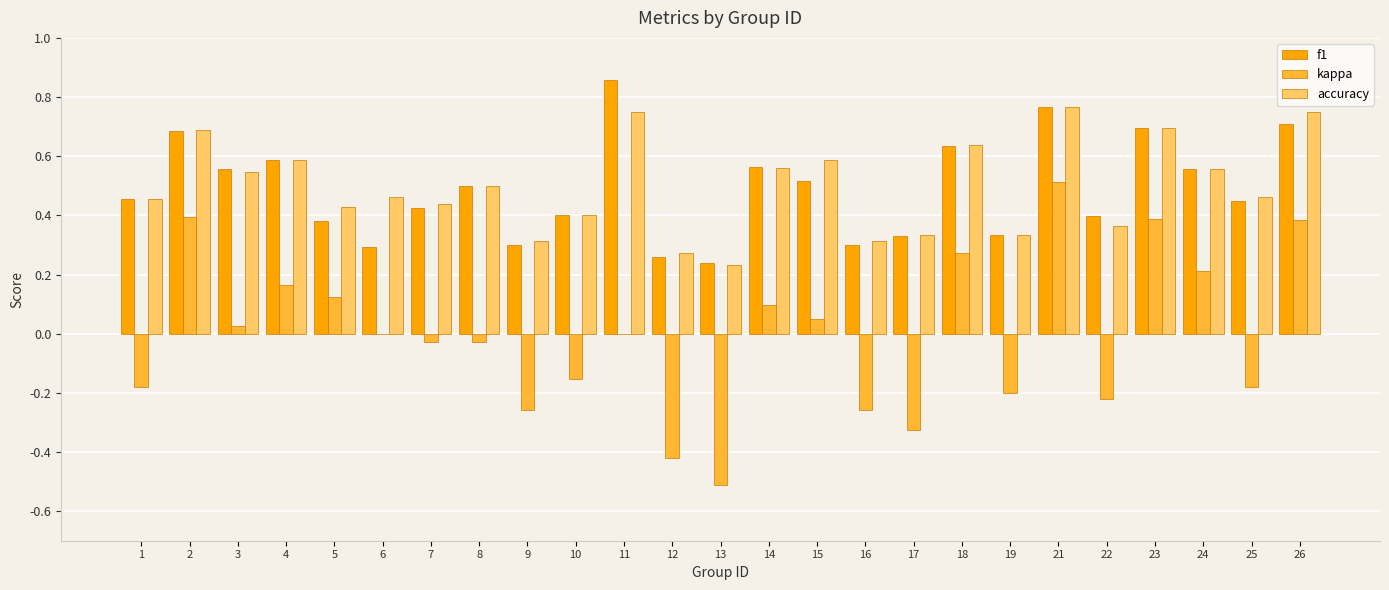

True or false: accuracy has a value of 0.2 at 6.

False